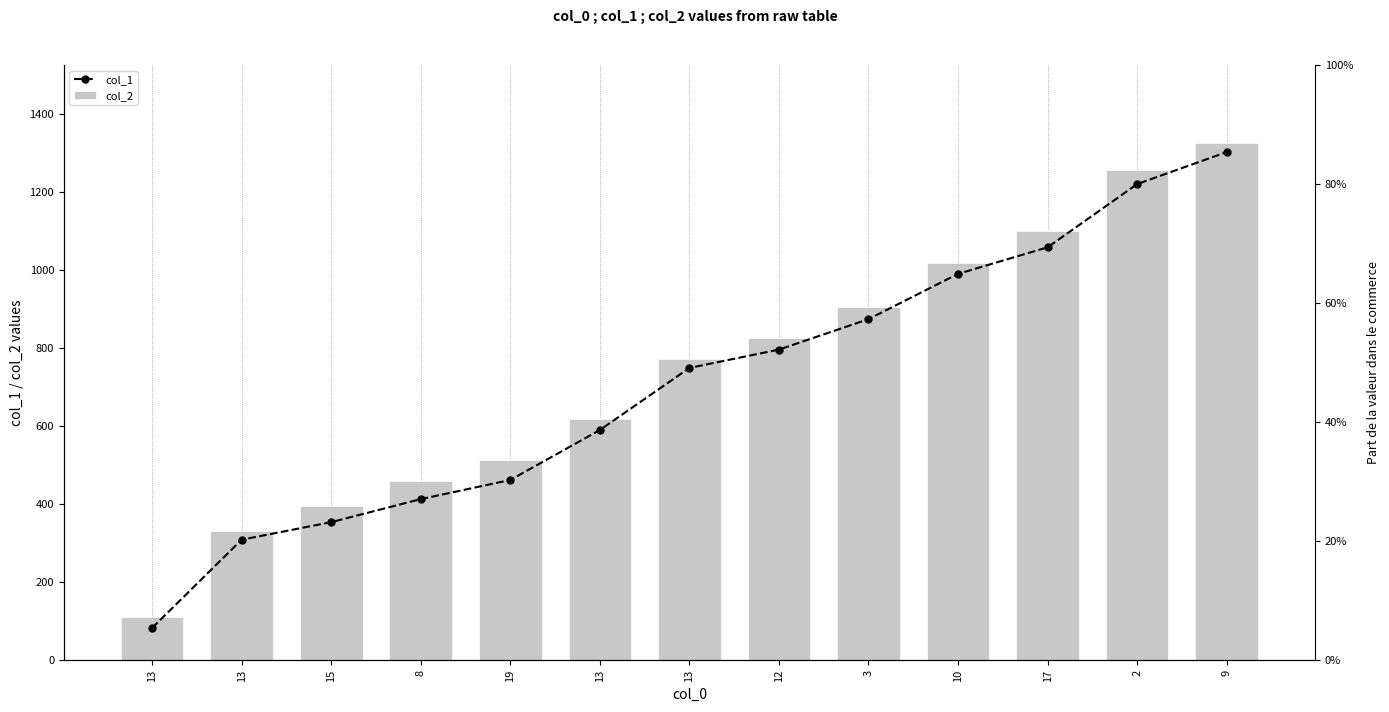

What is the total value across all series at 9?

2628